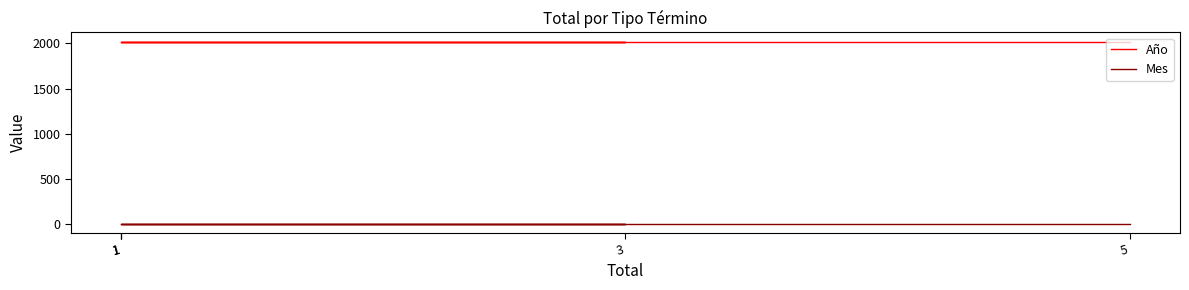

Rank the series by their average value, from highest to lowest.

Año, Mes